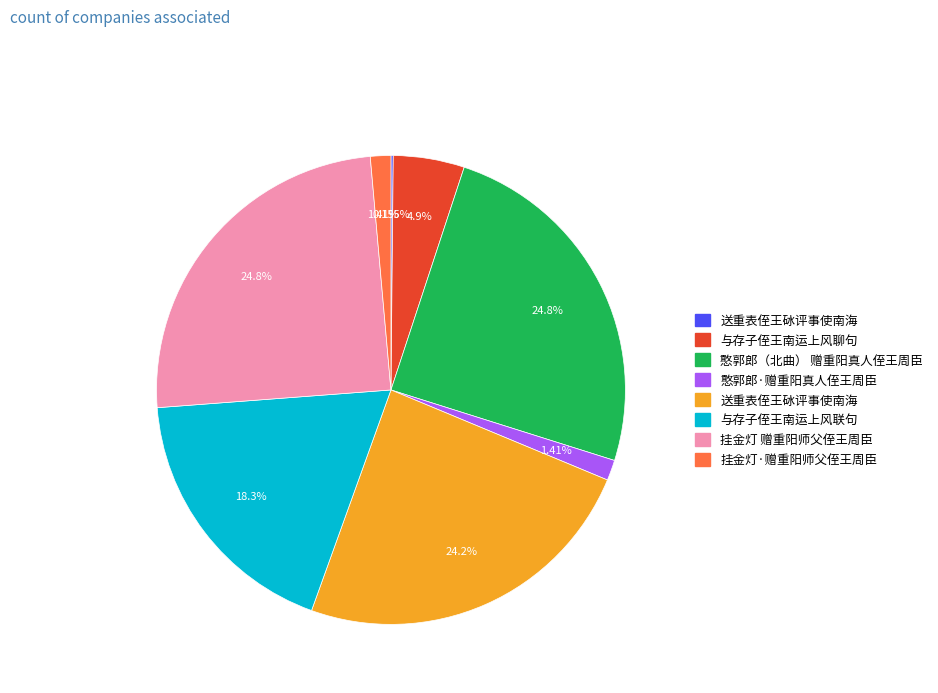

Does any single category account for the majority?

No